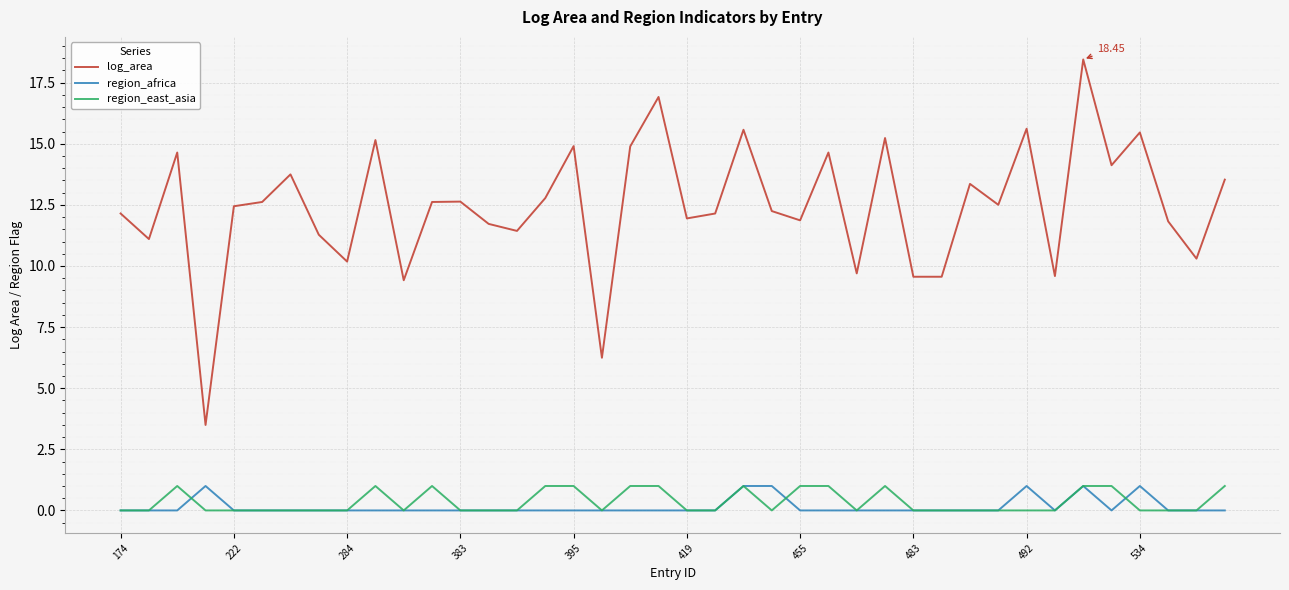

Which series has the widest spread of values?

log_area